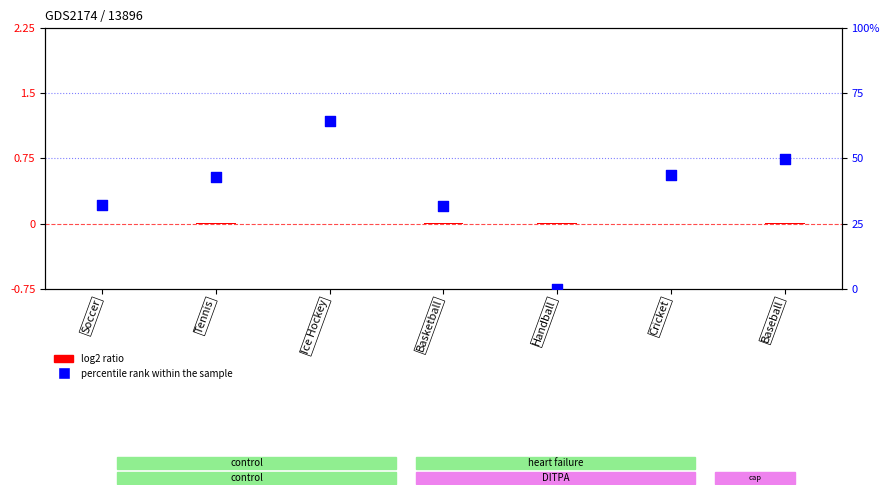

What is the total value across all series at Tennis?

42.9